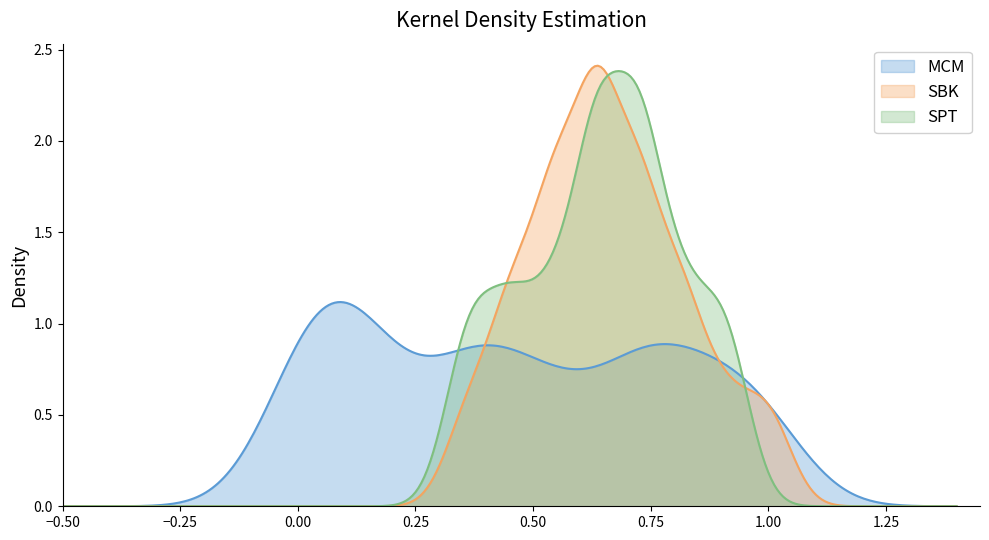

How many data points in SPT are above 1?

2